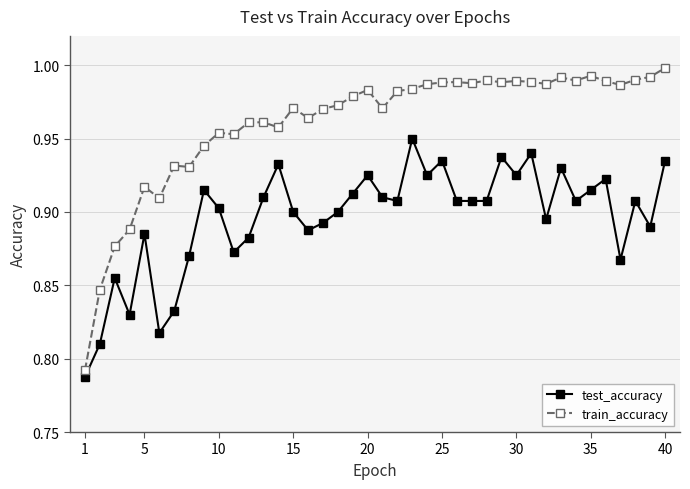

What are all the series names shown in the legend?

test_accuracy, train_accuracy